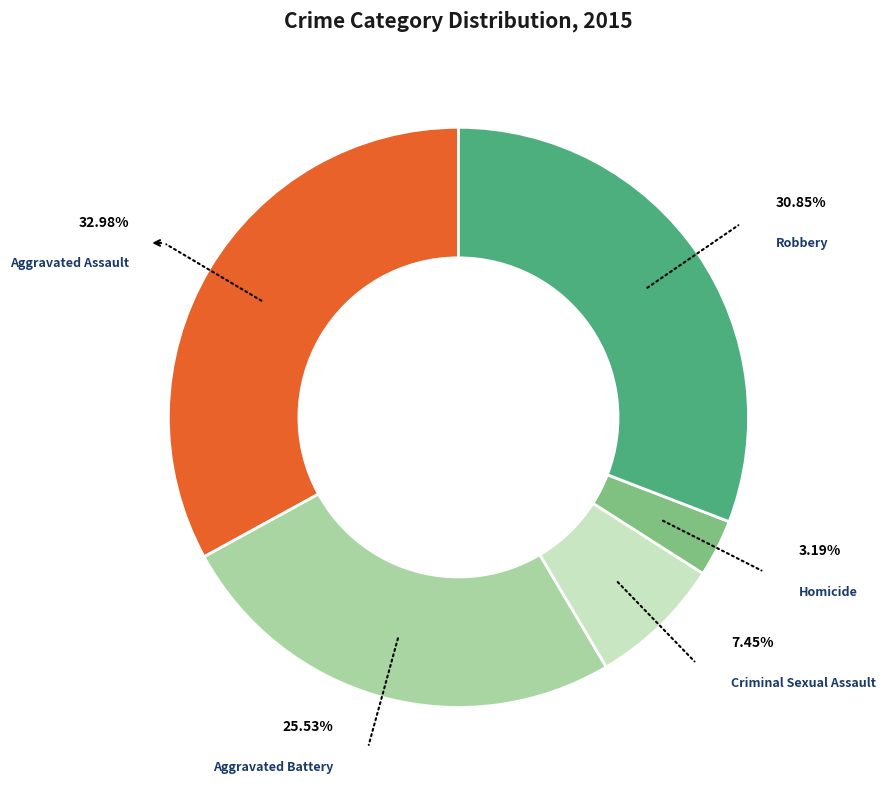

Is there a majority slice in this chart?

No